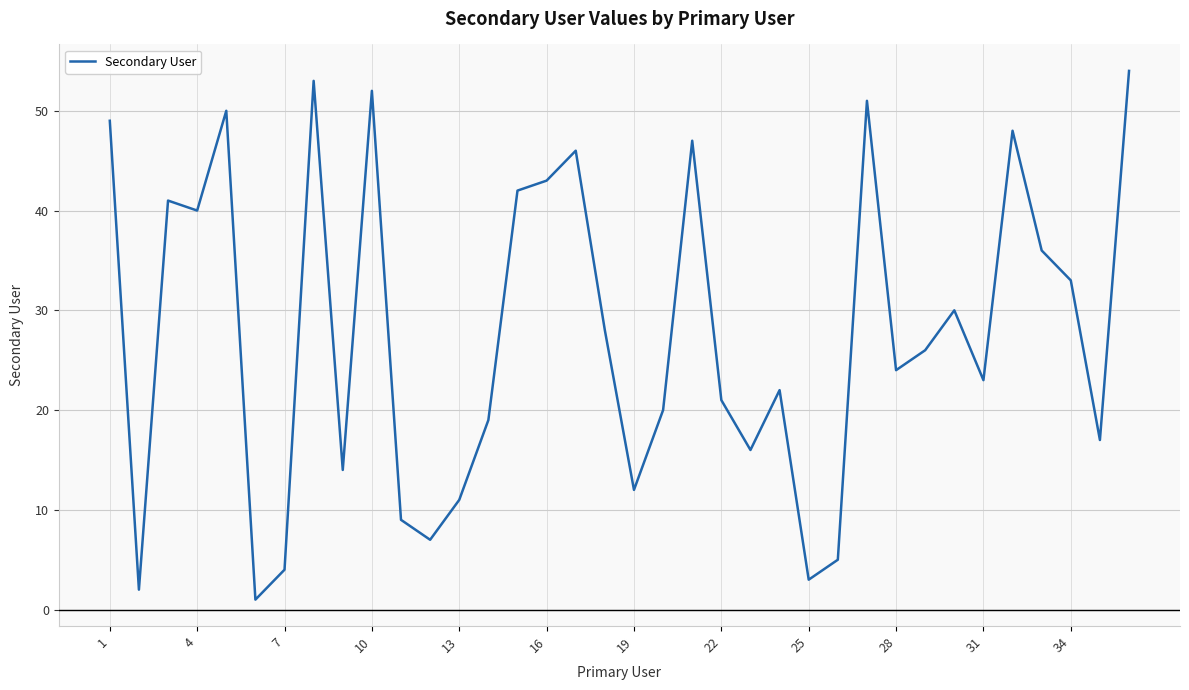

What is the maximum value shown in the chart?

54